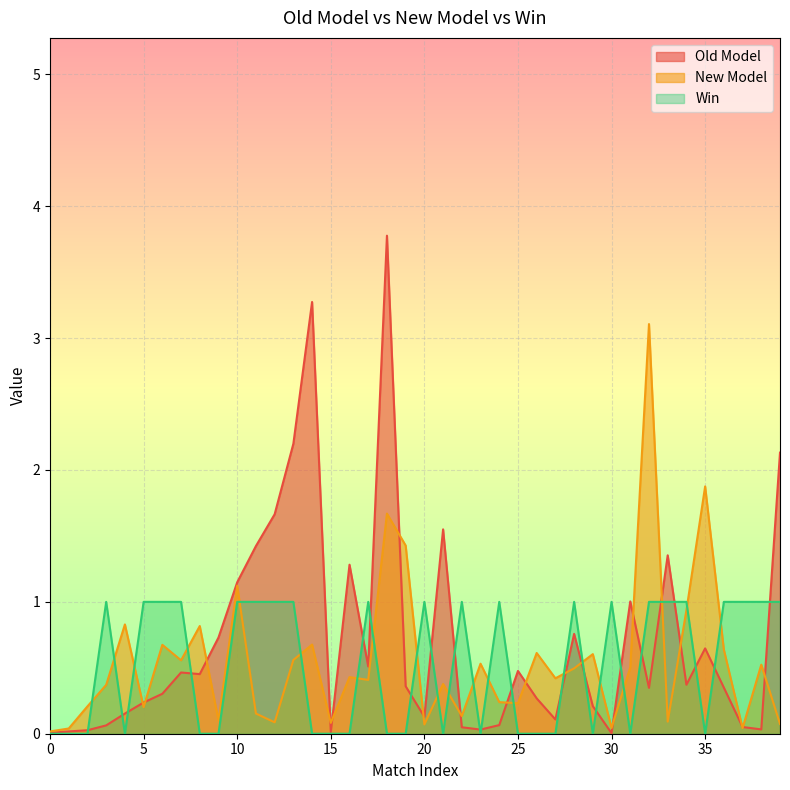

How many lines are shown in the chart?

3